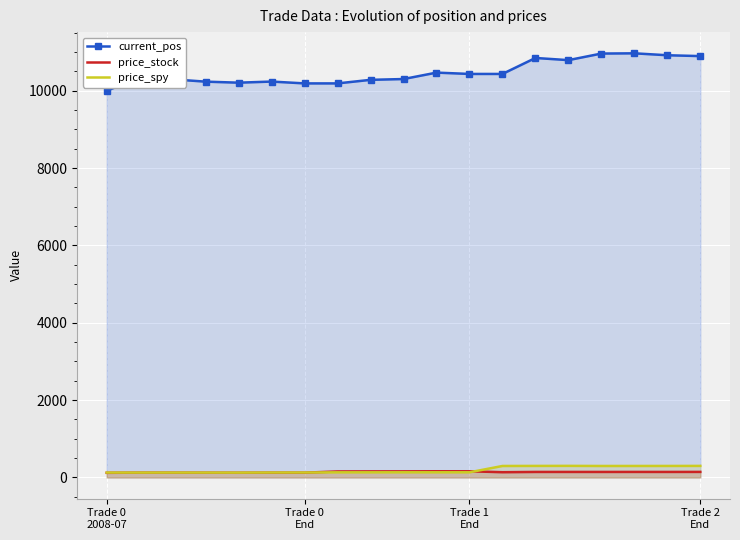

The value of price_stock at 8 is 157.4. True or false?

True